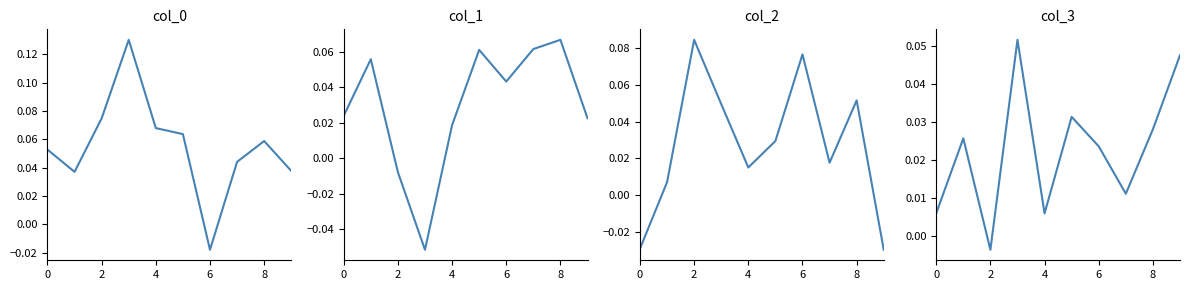

How many series are shown in this chart?

4